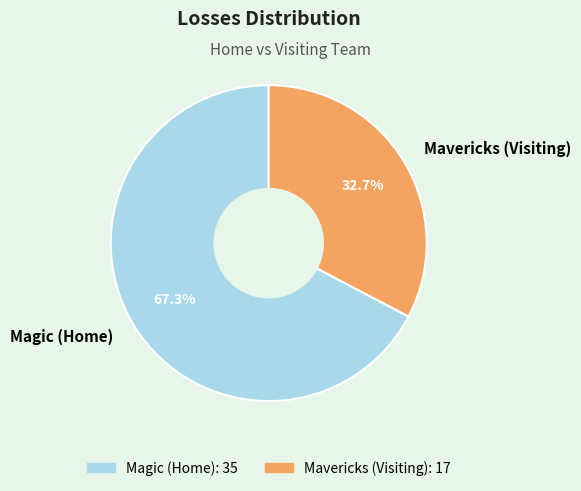

How many slices are in this pie chart?

2